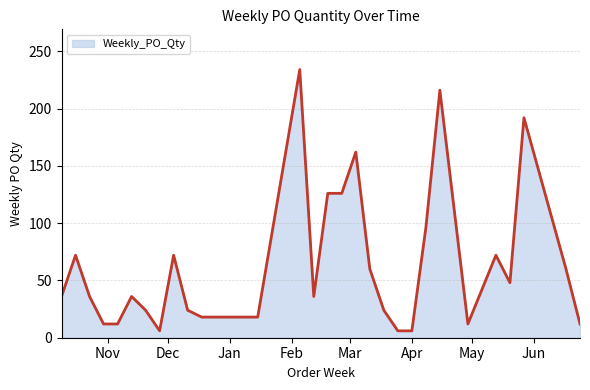

What is the maximum value shown in the chart?

234